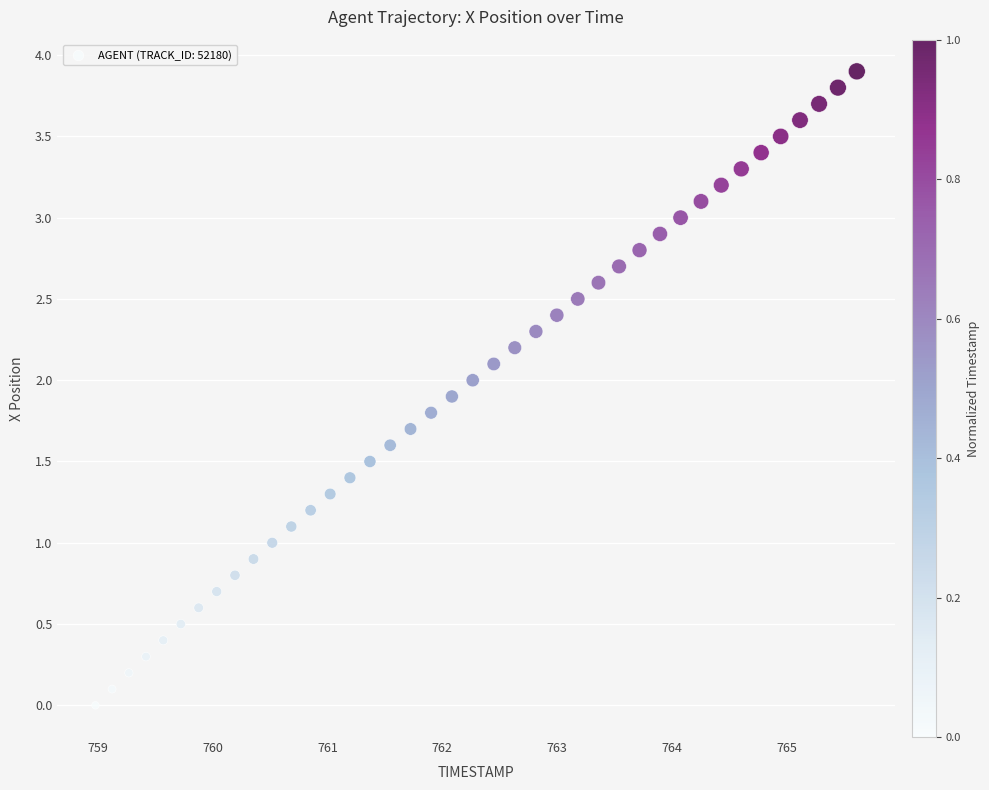

What is the range of X values (max minus min)?

6.6